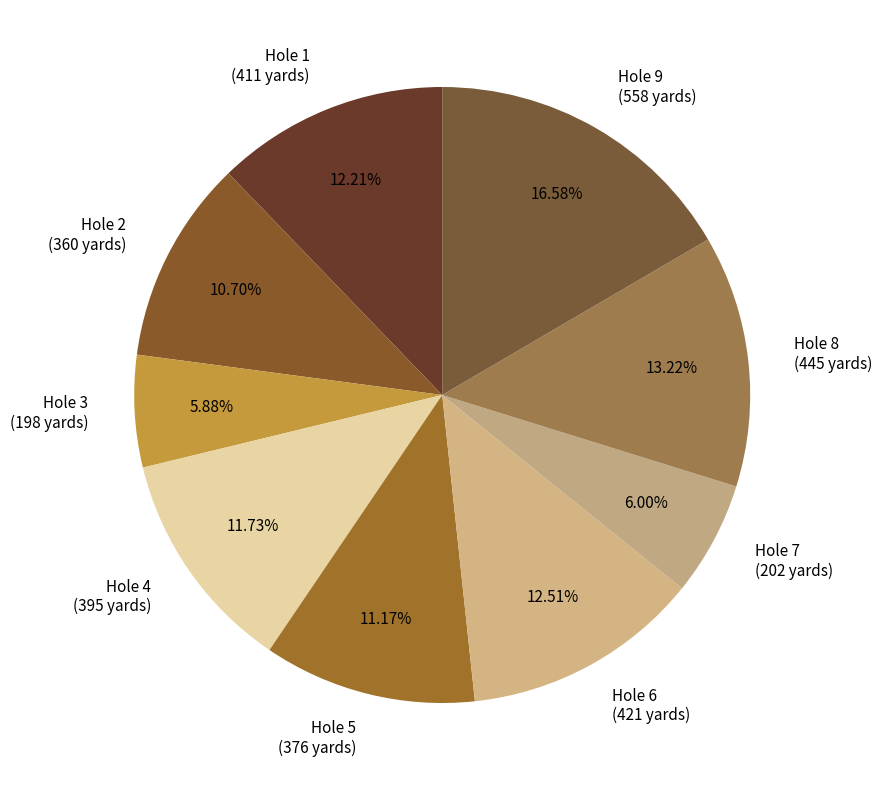

To the nearest percent, what is the combined percentage of Hole 4 and Hole 8?

25%